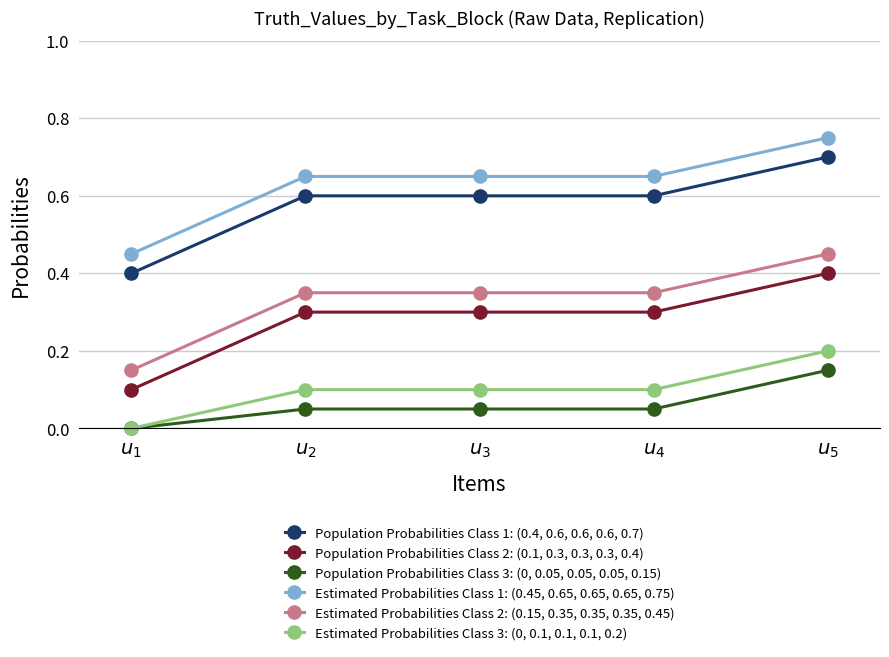

True or false: Estimated Probabilities Class 2: (0.15, 0.35, 0.35, 0.35, 0.45) and Population Probabilities Class 3: (0, 0.05, 0.05, 0.05, 0.15) intersect in this chart.

False